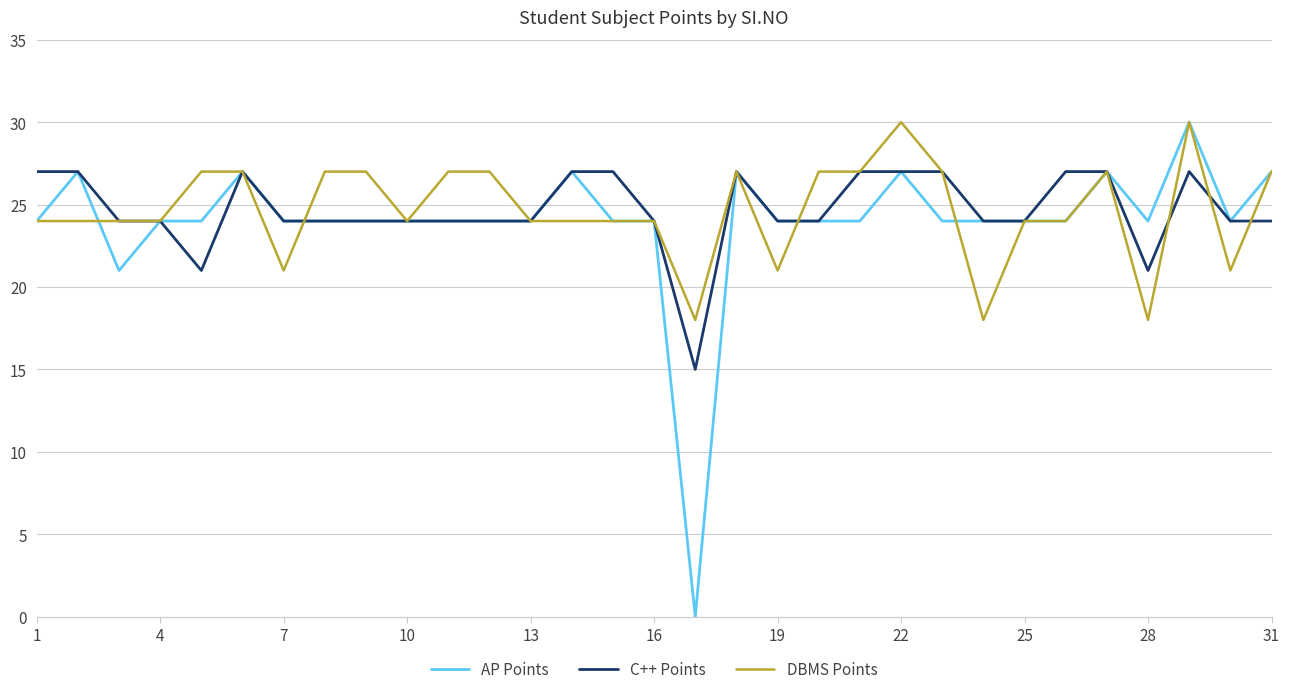

What is the greatest value displayed?

30